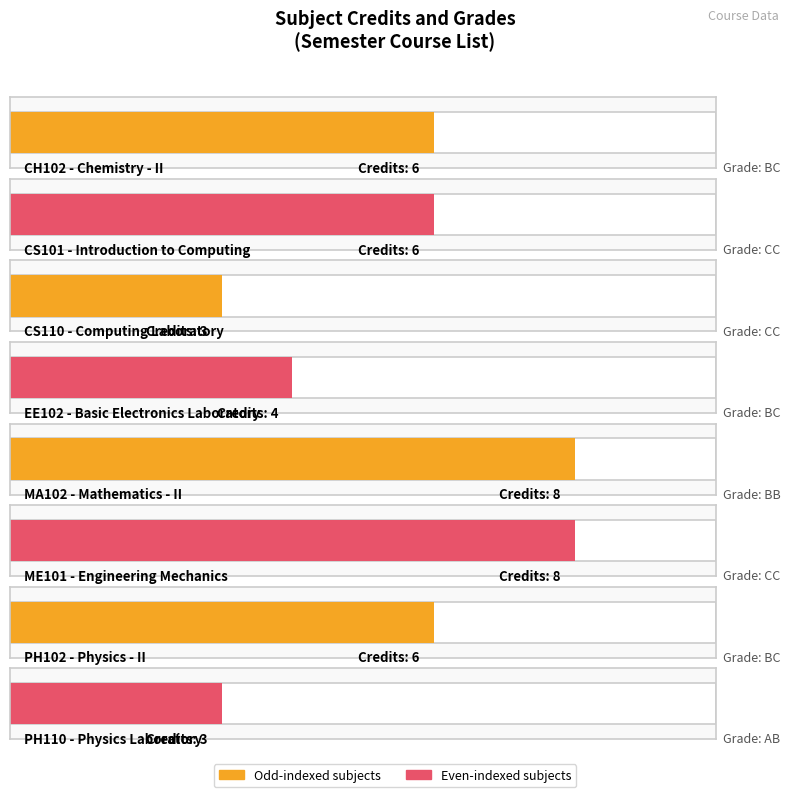

Does the chart contain any negative values?

No